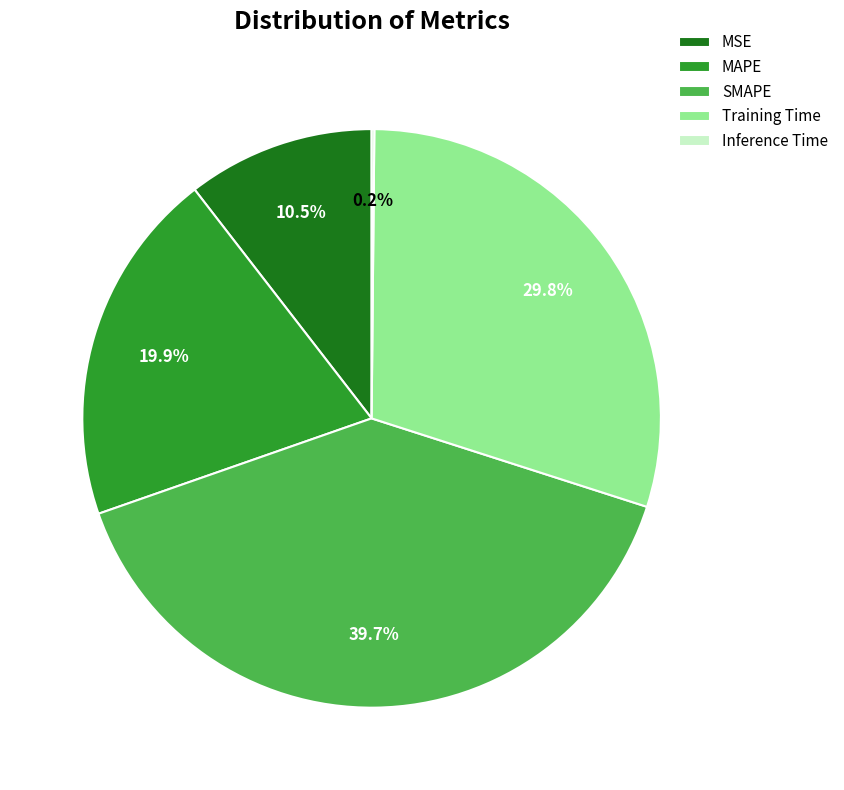

Which category has the biggest portion of the pie?

SMAPE